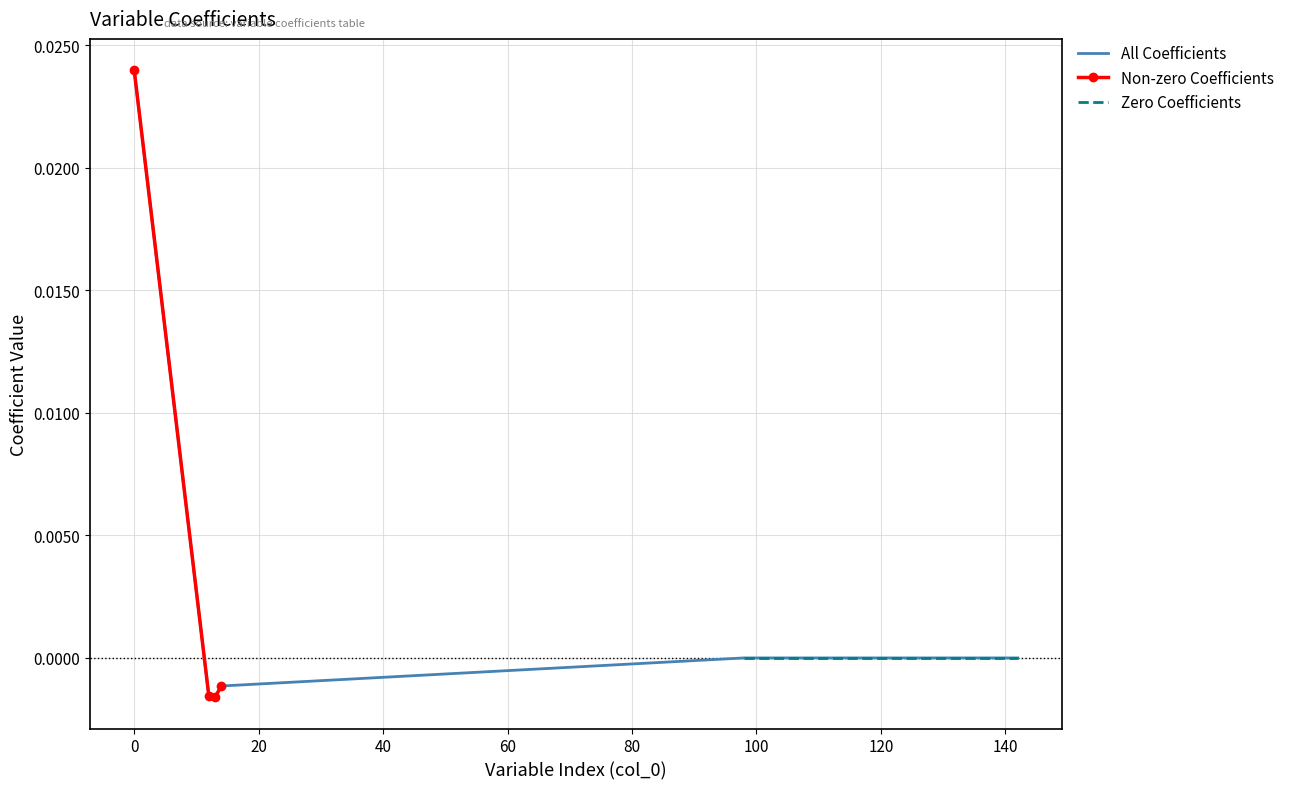

In Non-zero Coefficients, how many points are lower than both neighbors (excluding endpoints)?

1